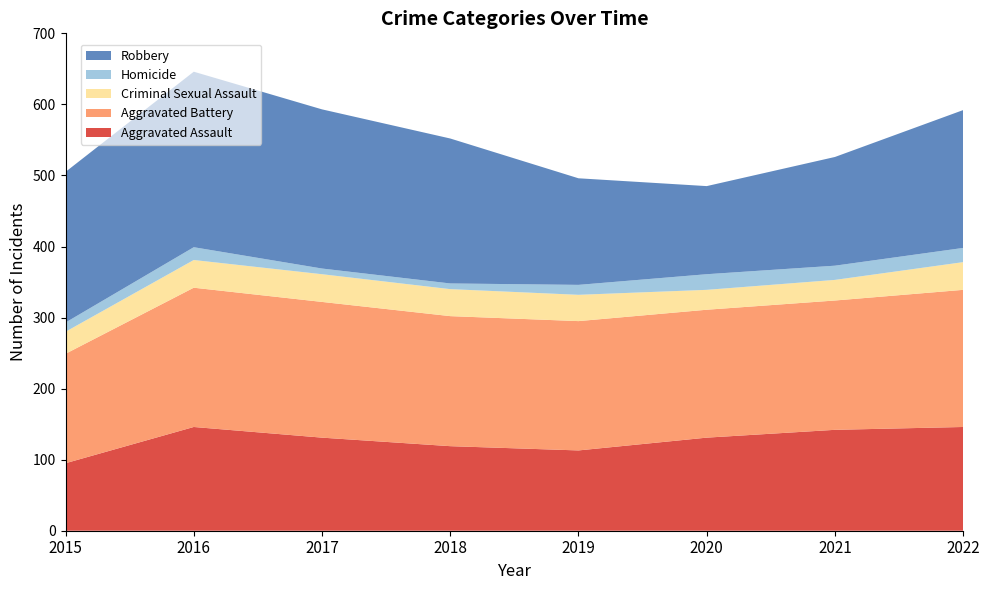

Reading left to right, transcribe all the data shown in this chart.

Aggravated Assault: 95	146	131	119	113	131	142	146
Aggravated Battery: 154	196	191	183	182	180	182	193
Criminal Sexual Assault: 31	39	39	38	37	28	29	39
Homicide: 13	18	8	8	14	22	20	20
Robbery: 212	247	224	204	150	124	153	194